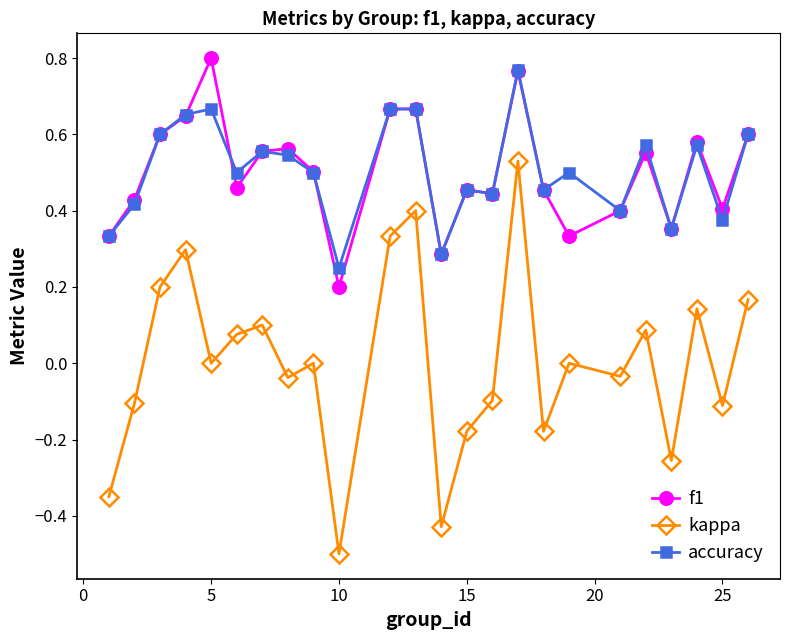

In kappa, how many points are higher than both neighbors (excluding endpoints)?

8